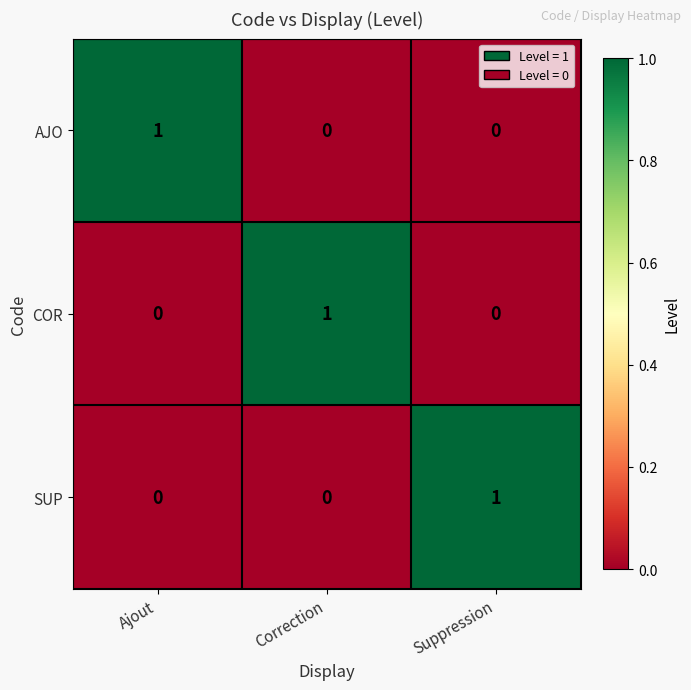

Reading right to left, list all the values displayed in this chart.

AJO: Suppression=0	Correction=0	Ajout=1
COR: Suppression=0	Correction=1	Ajout=0
SUP: Suppression=1	Correction=0	Ajout=0